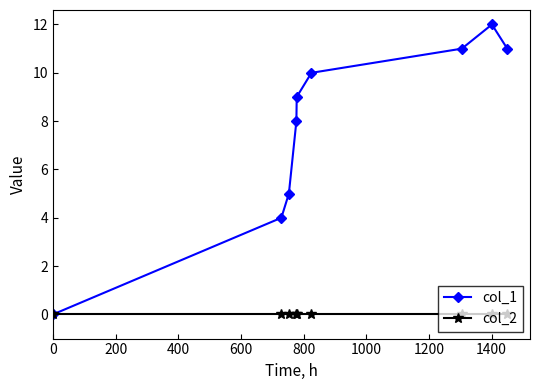

Which series has the largest range (max minus min)?

col_1